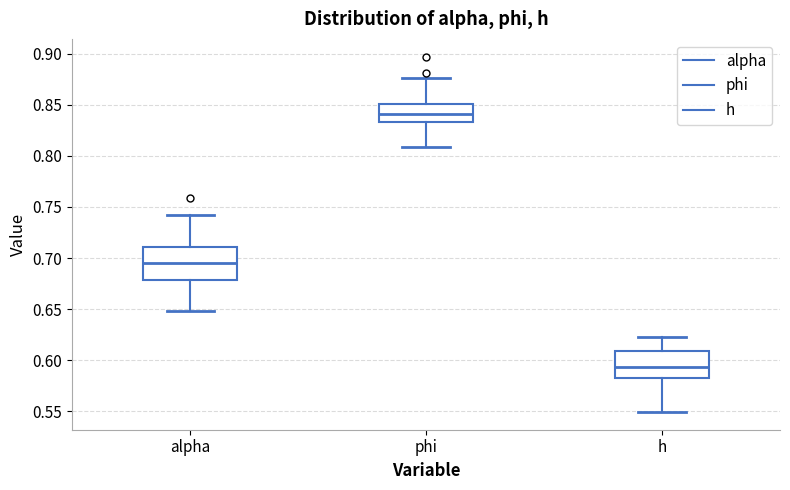

Reading left to right, transcribe this box plot: for each box, give where its median line is, the range the box spans, and where its two whiskers end, as read against the y-axis. The values are not printed on the chart, so give them approximately, as read against the axis.

alpha: median 0.695, box 0.680 to 0.710, whiskers 0.650 to 0.745
phi: median 0.840, box 0.835 to 0.850, whiskers 0.810 to 0.875
h: median 0.595, box 0.585 to 0.610, whiskers 0.550 to 0.625